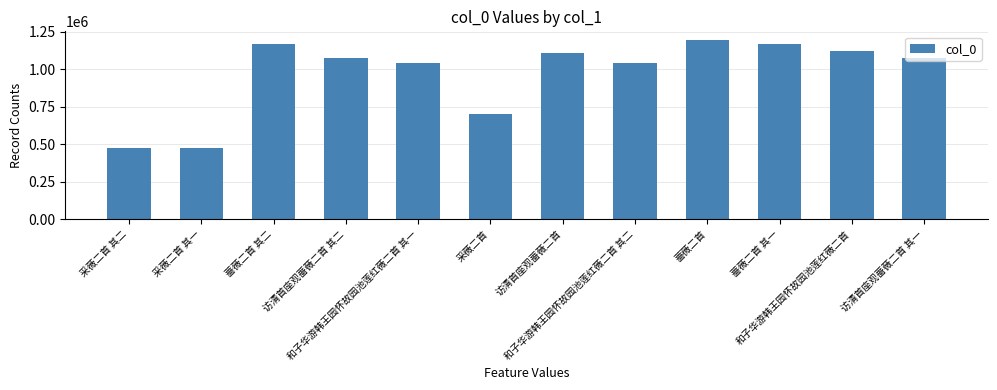

What is the label of the 1st bar from the right?

访清首座观蔷薇二首 其一